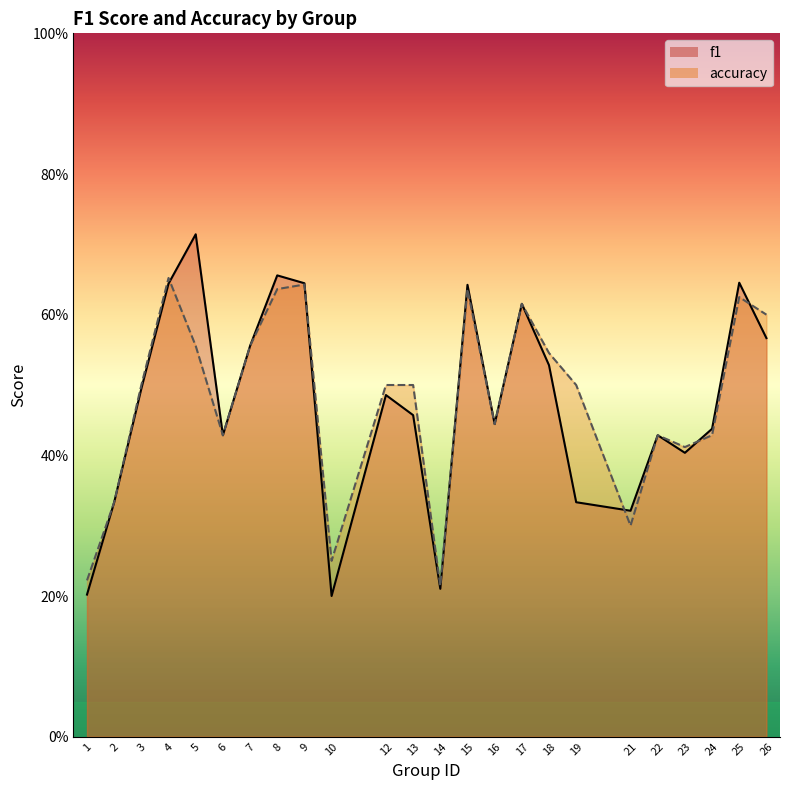

At how many categories does at least one series exceed 0?

24